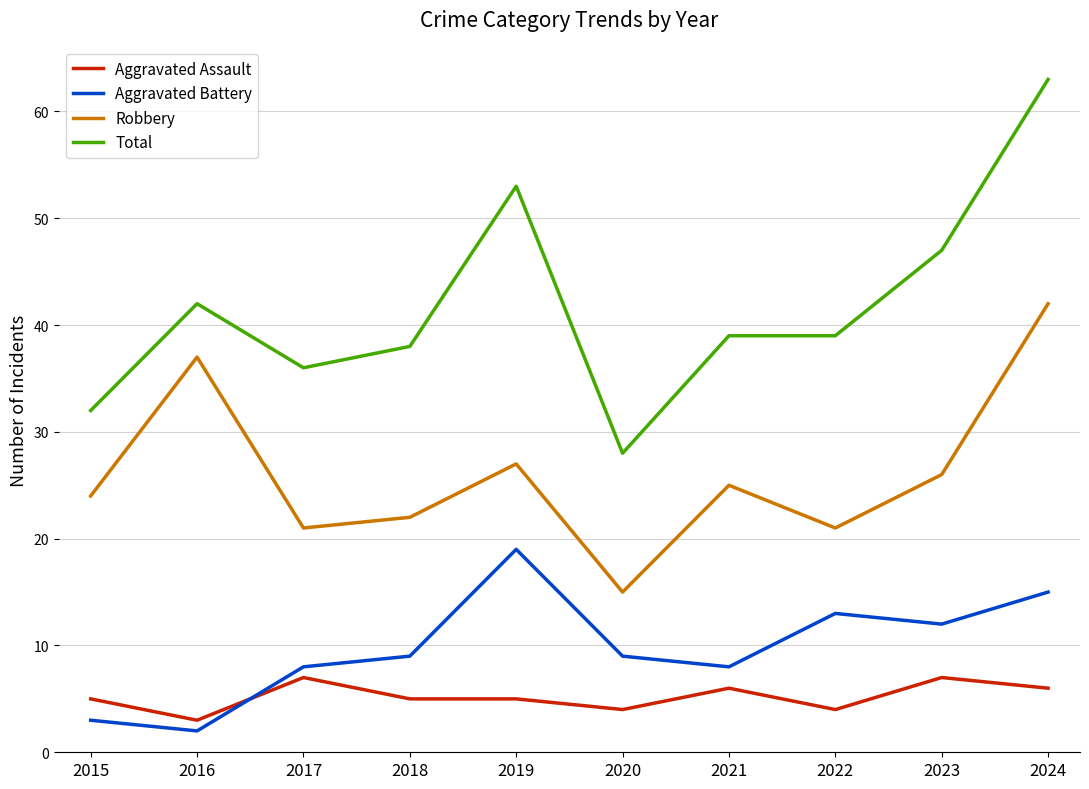

True or false: Aggravated Assault and Total cross at least once.

False